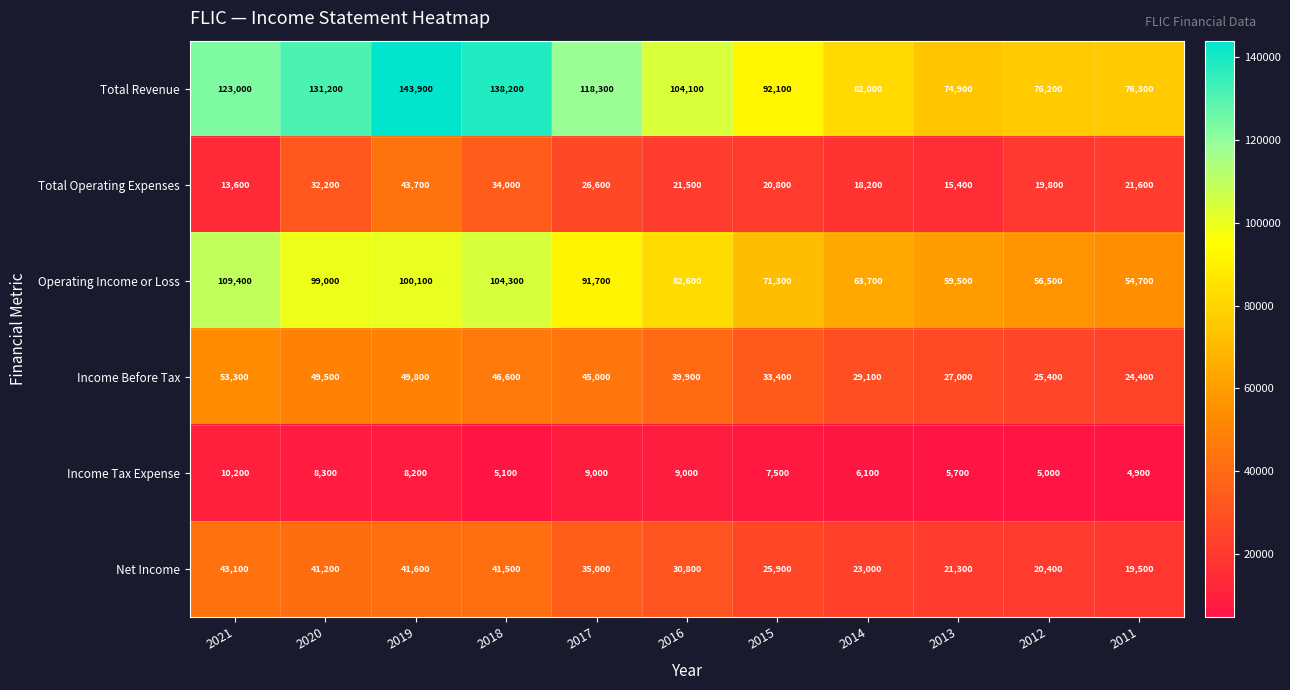

True or false: Total Operating Expenses has a value of 21600 at 2011.

True